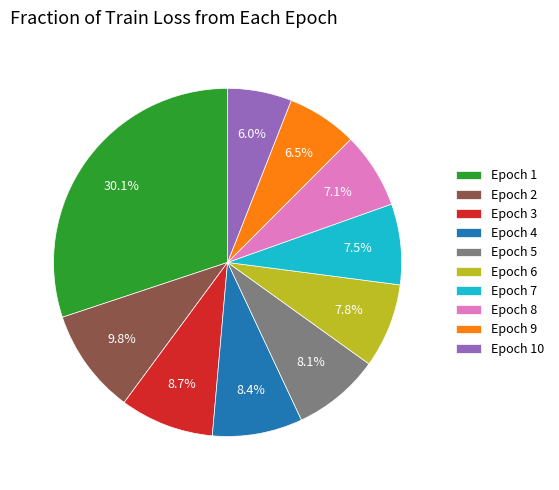

What is the total percentage of Epoch 3 and Epoch 8?

15.8%